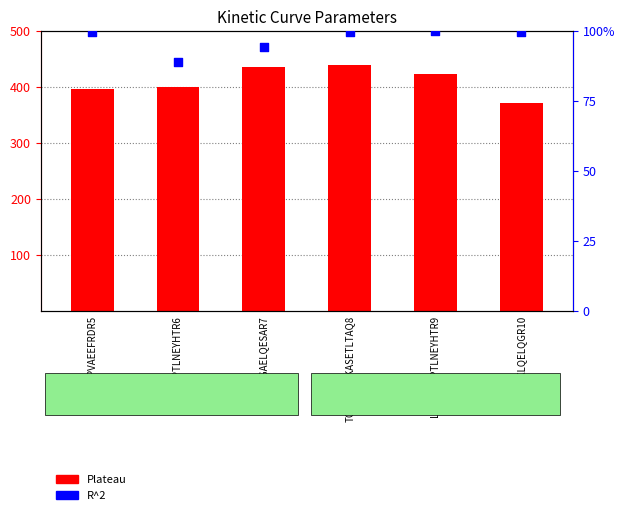

At which category is the sum across all series the highest?

TQVQSVIDKASETLTAQ8